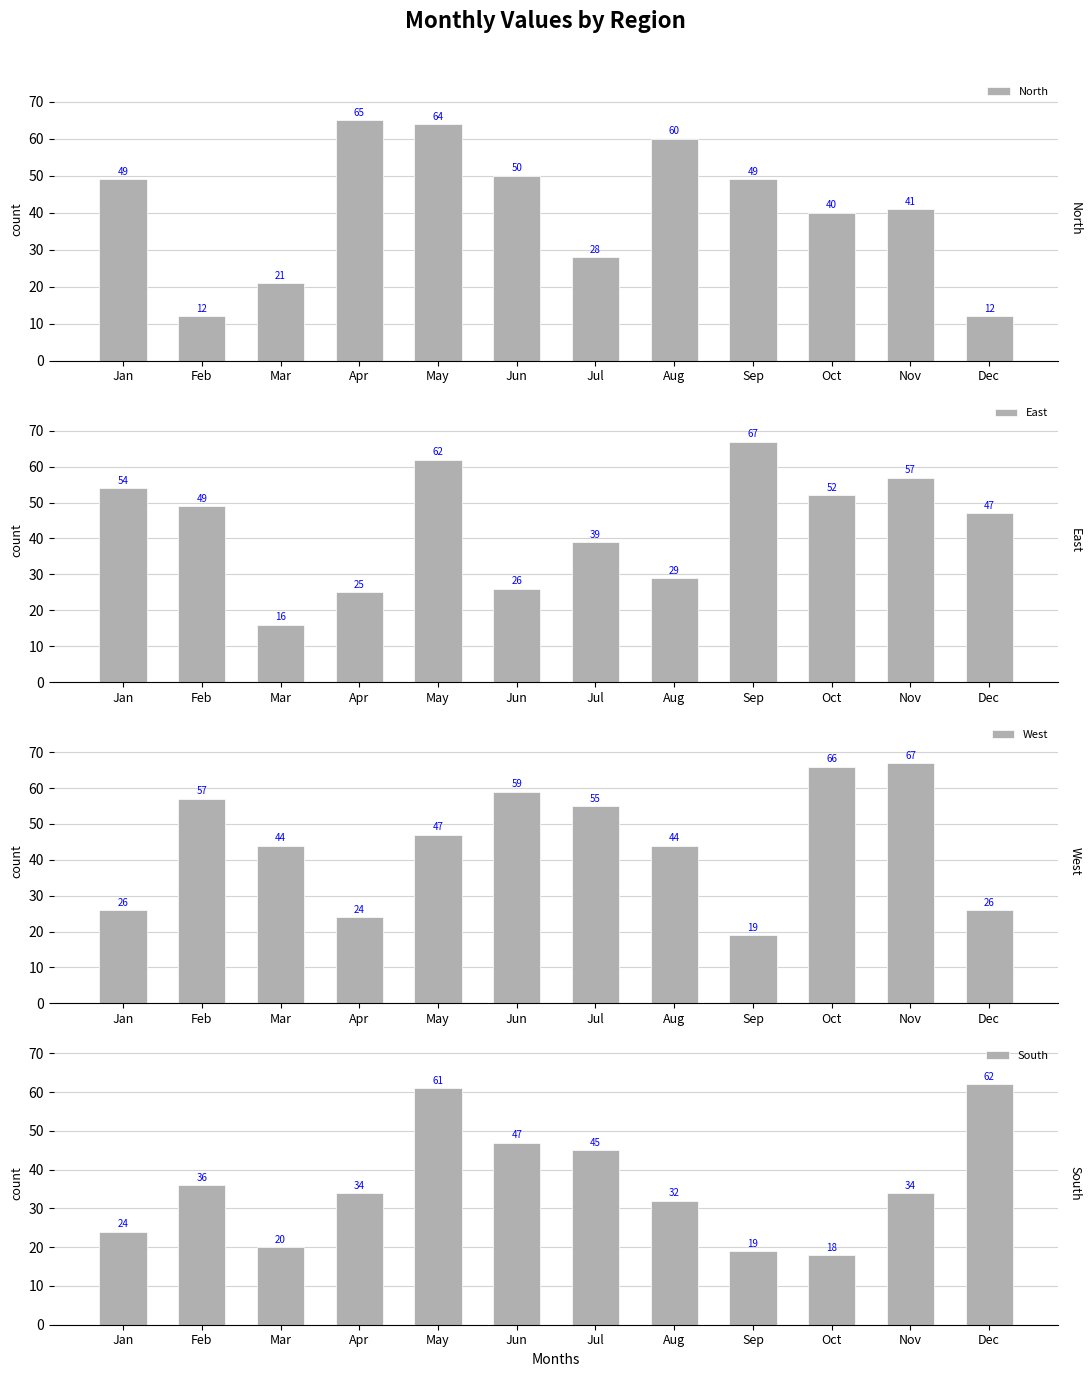

Reading left to right, transcribe all the data shown in this chart.

North: 49	12	21	65	64	50	28	60	49	40	41	12
East: 54	49	16	25	62	26	39	29	67	52	57	47
West: 26	57	44	24	47	59	55	44	19	66	67	26
South: 24	36	20	34	61	47	45	32	19	18	34	62